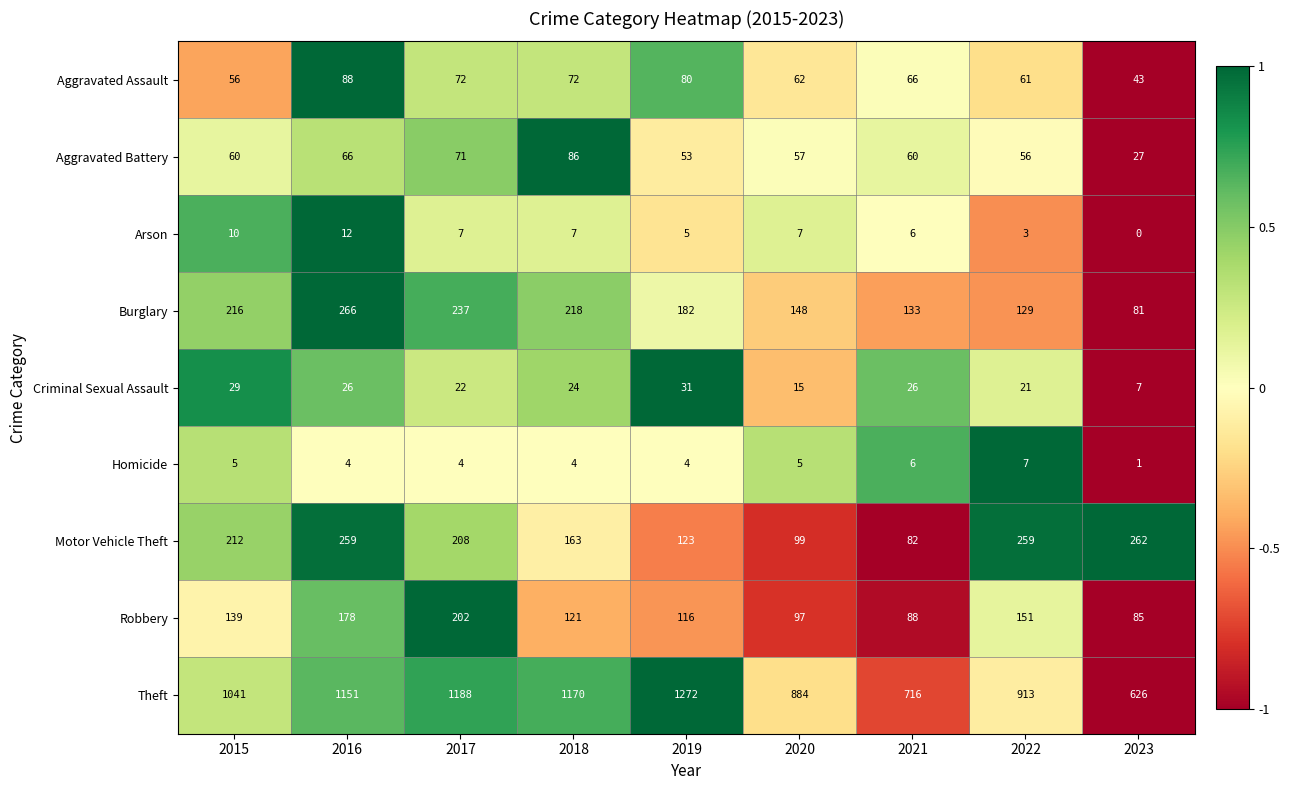

What is the greatest value displayed?

1272